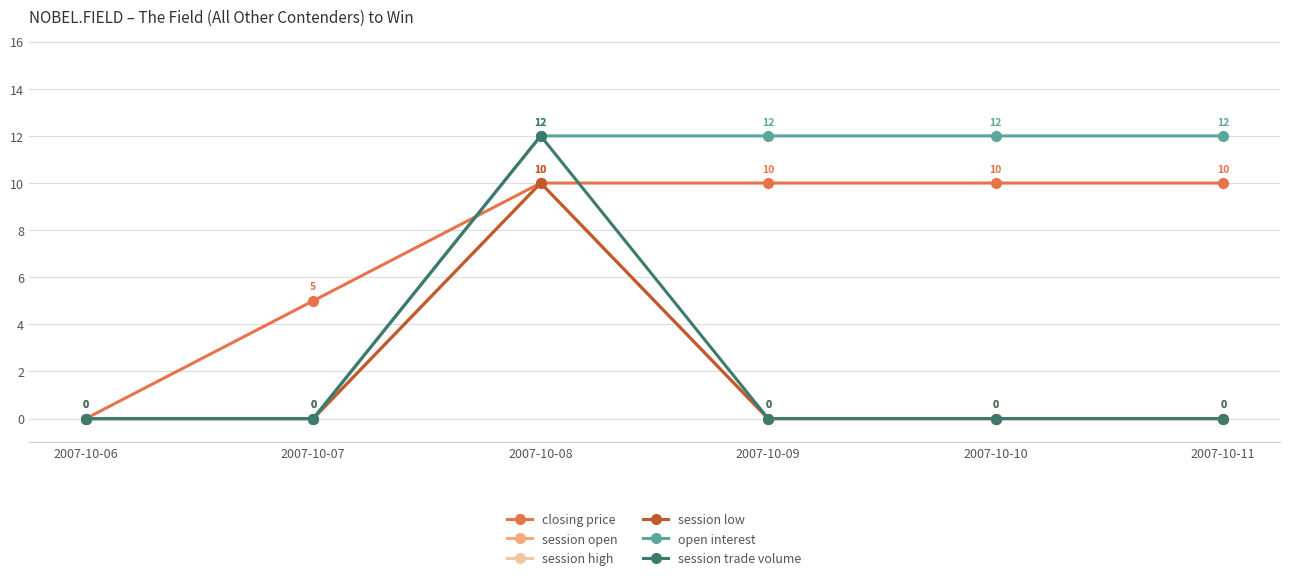

Reading left to right, extract all data points from this chart.

closing price: 0	5	10	10	10	10
session open: 0	0	10	0	0	0
session high: 0	0	10	0	0	0
session low: 0	0	10	0	0	0
open interest: 0	0	12	12	12	12
session trade volume: 0	0	12	0	0	0